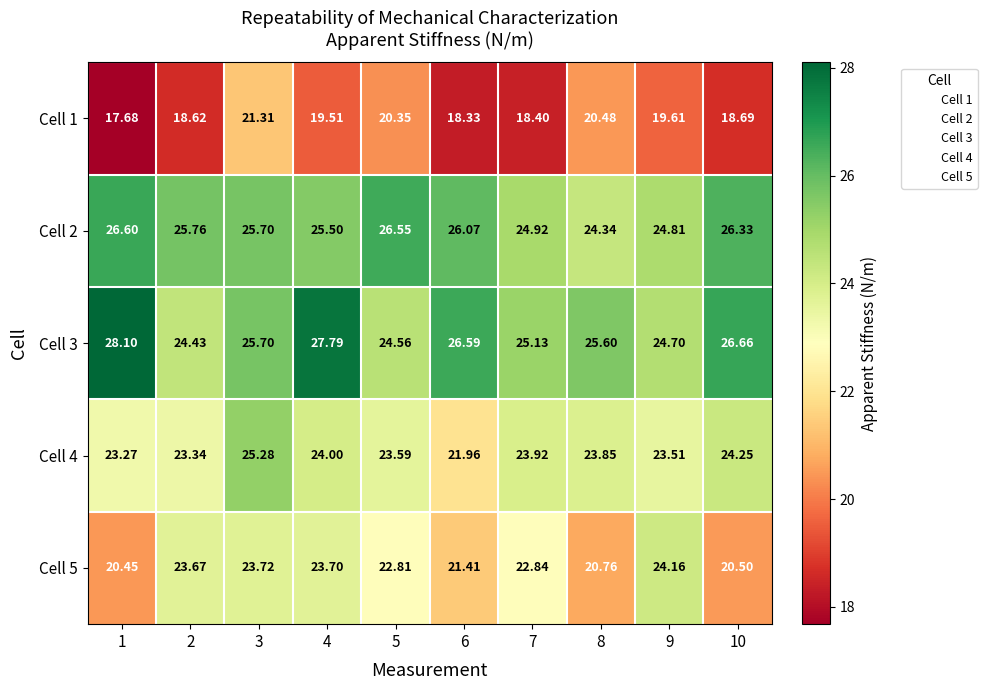

Is the value of Cell 4 at 4 greater than the value of Cell 3 at 8?

No